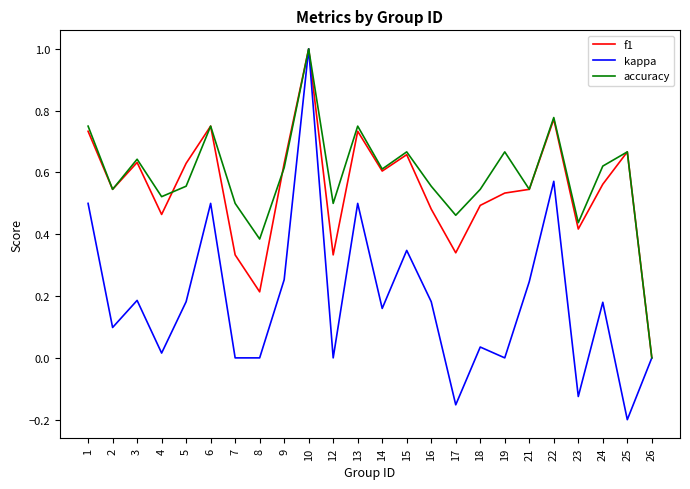

Is this an area chart (filled region under the line)?

No